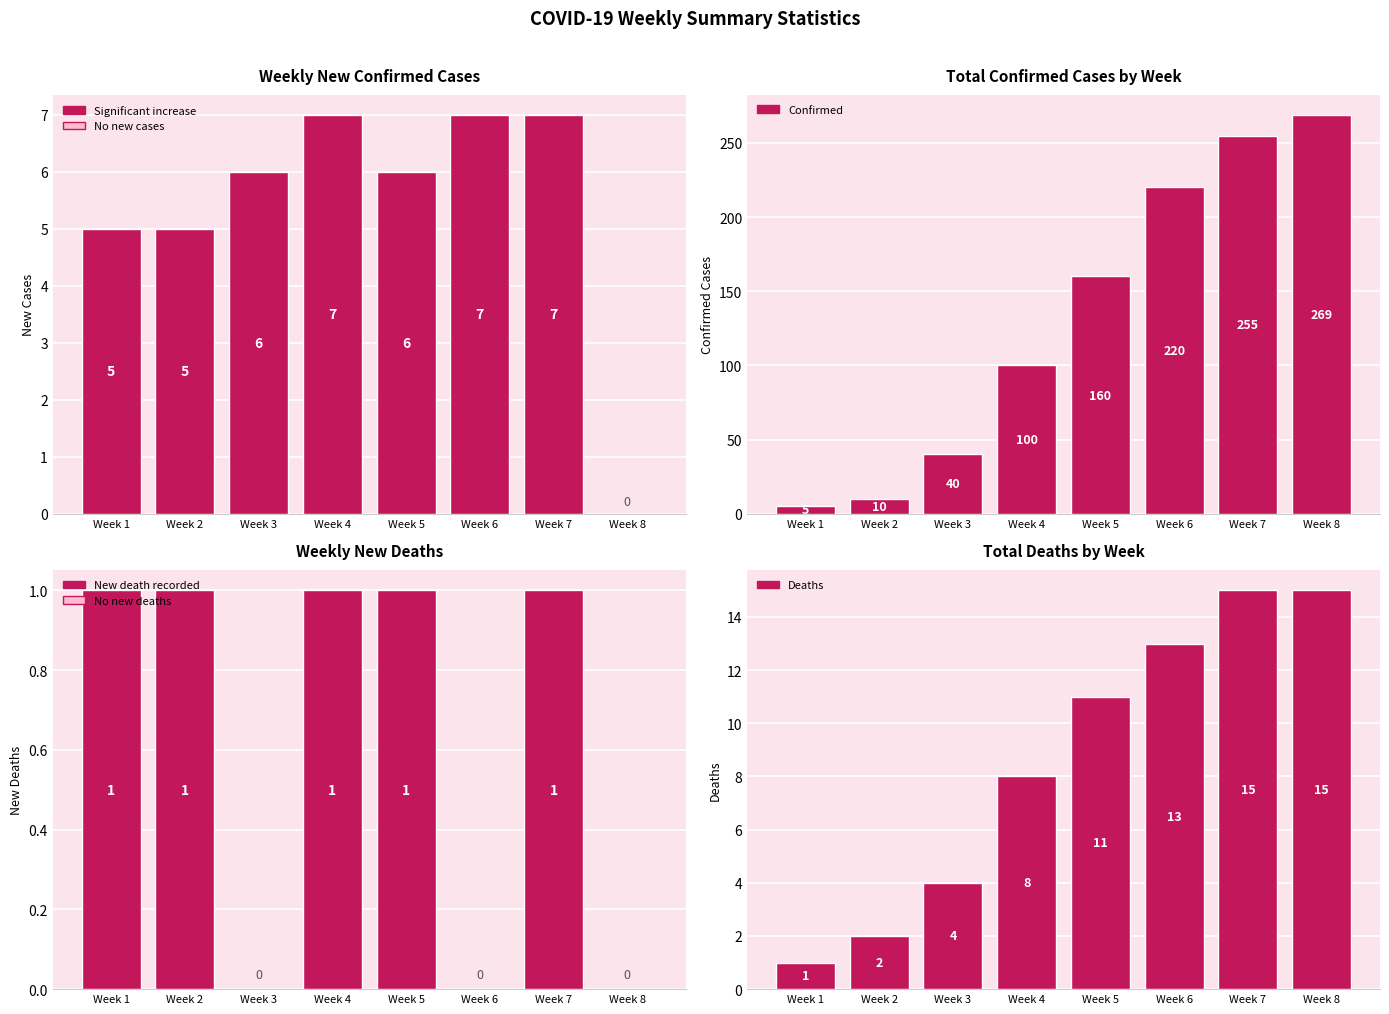

What is the difference between the New Deaths values at Week 8 and Week 1?

1